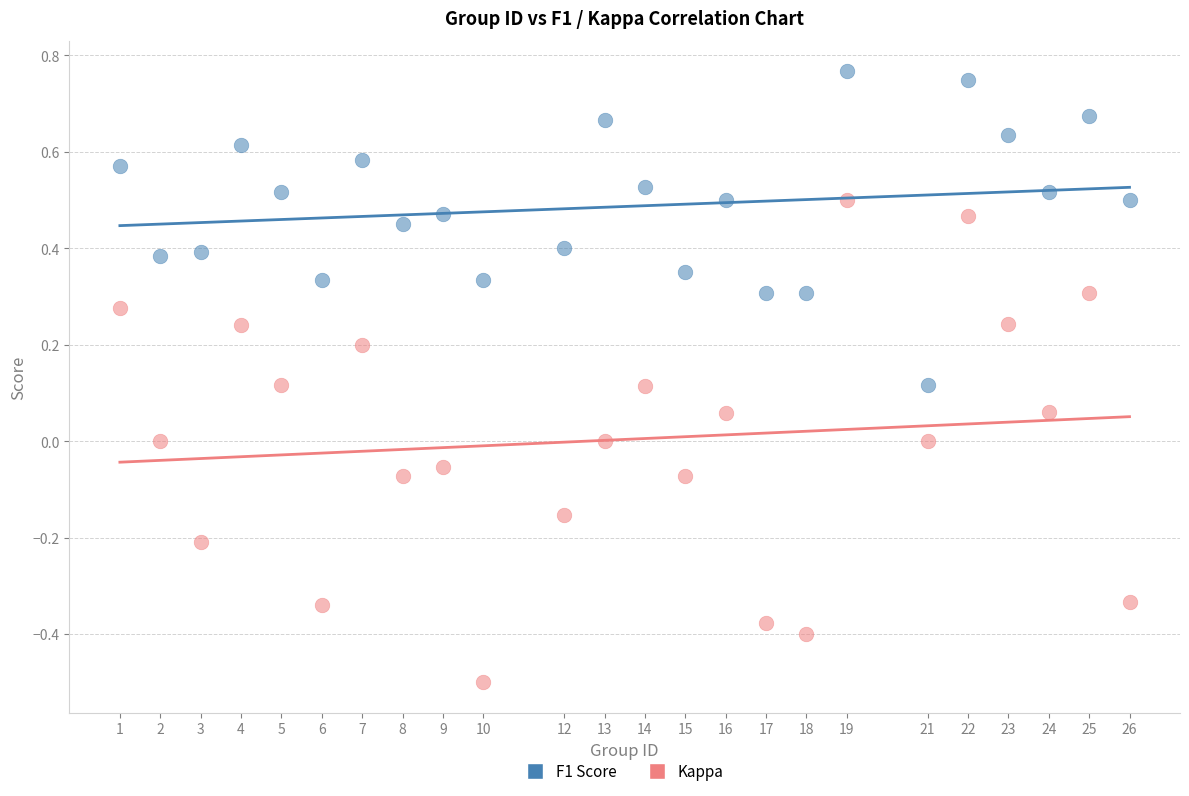

Which series reaches the minimum Y coordinate?

Kappa